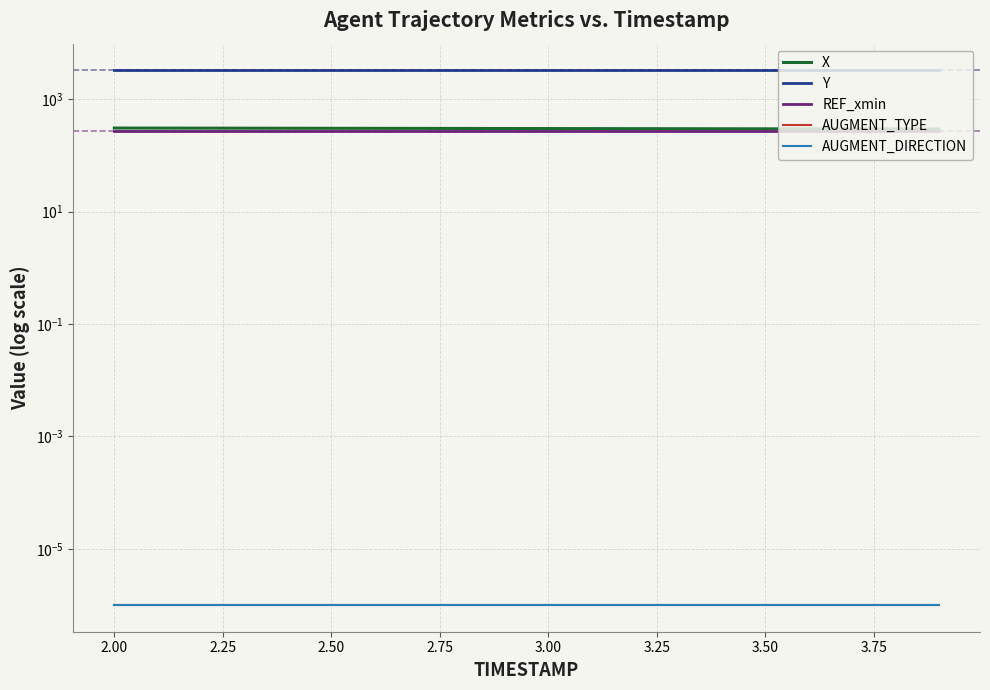

Reading left to right, transcribe all the data shown in this chart.

X: 308.1	307.5	306.8	306.2	305.6	304.9	304.3	303.7	303.0	302.4	301.7	301.1	300.5	299.8	299.2	298.5	297.9	297.2	296.6	296.0
Y: 3272.6	3272.6	3272.6	3272.6	3272.6	3272.6	3272.6	3272.6	3272.6	3272.6	3272.6	3272.6	3272.6	3272.6	3272.6	3272.6	3272.5	3272.5	3272.5	3272.5
REF_xmin: 269.6	269.6	269.6	269.6	269.6	269.6	269.6	269.6	269.6	269.6	269.6	269.6	269.6	269.6	269.6	269.6	269.6	269.6	269.6	269.6
AUGMENT_TYPE: 0.0	0.0	0.0	0.0	0.0	0.0	0.0	0.0	0.0	0.0	0.0	0.0	0.0	0.0	0.0	0.0	0.0	0.0	0.0	0.0
AUGMENT_DIRECTION: 0.0	0.0	0.0	0.0	0.0	0.0	0.0	0.0	0.0	0.0	0.0	0.0	0.0	0.0	0.0	0.0	0.0	0.0	0.0	0.0